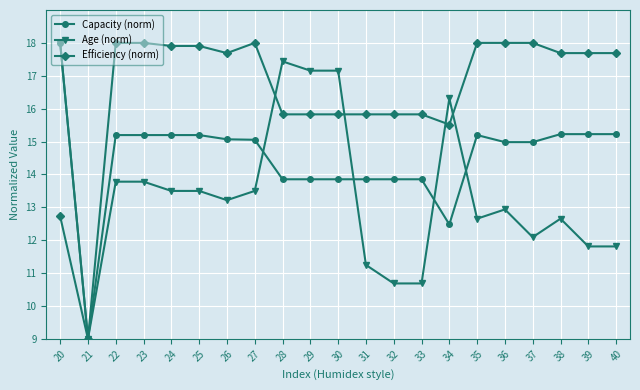

Which series has the largest total across all categories?

Efficiency (norm)